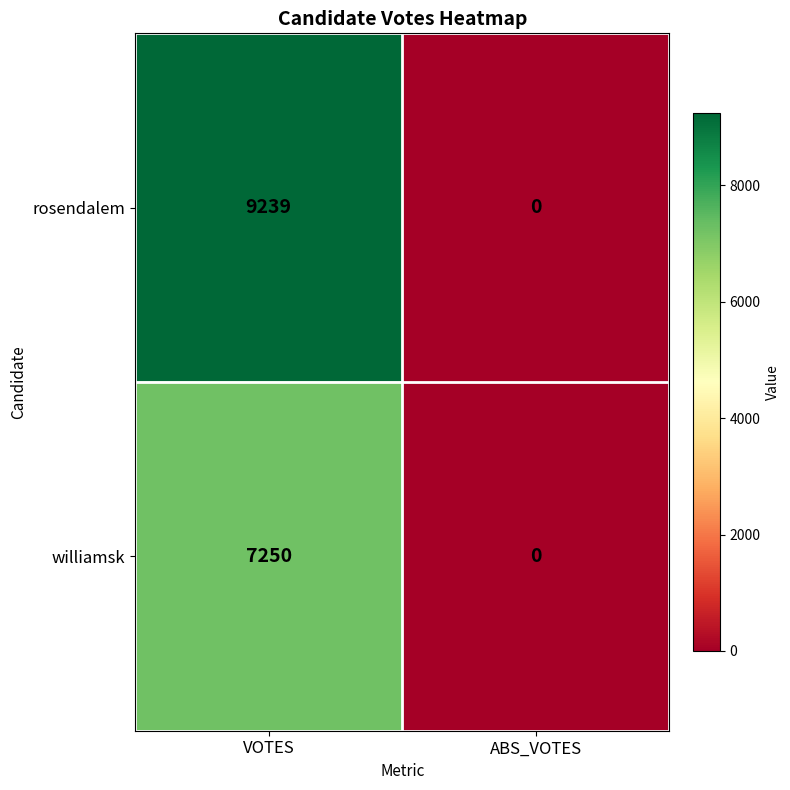

Reading right to left, transcribe all the data shown in this chart.

rosendalem: ABS_VOTES=0	VOTES=9239
williamsk: ABS_VOTES=0	VOTES=7250